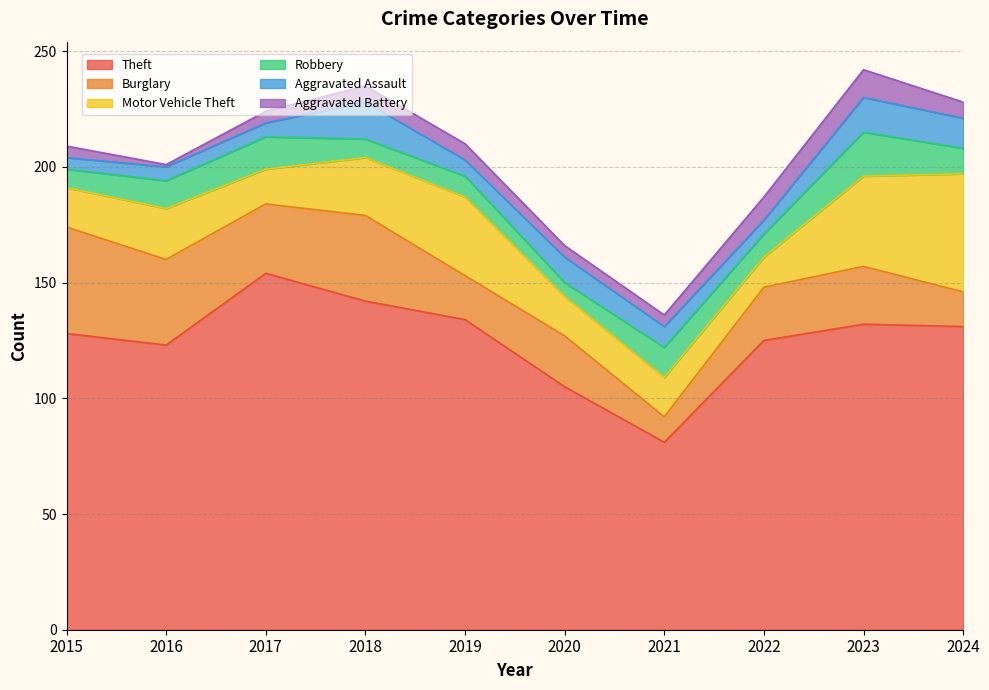

What is the lowest value of the Aggravated Battery series?

1